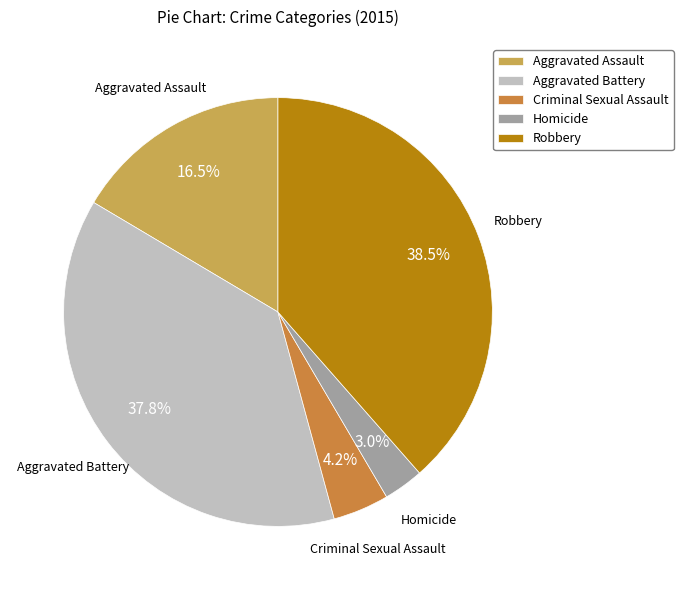

Which category has the smallest portion of the pie?

Homicide